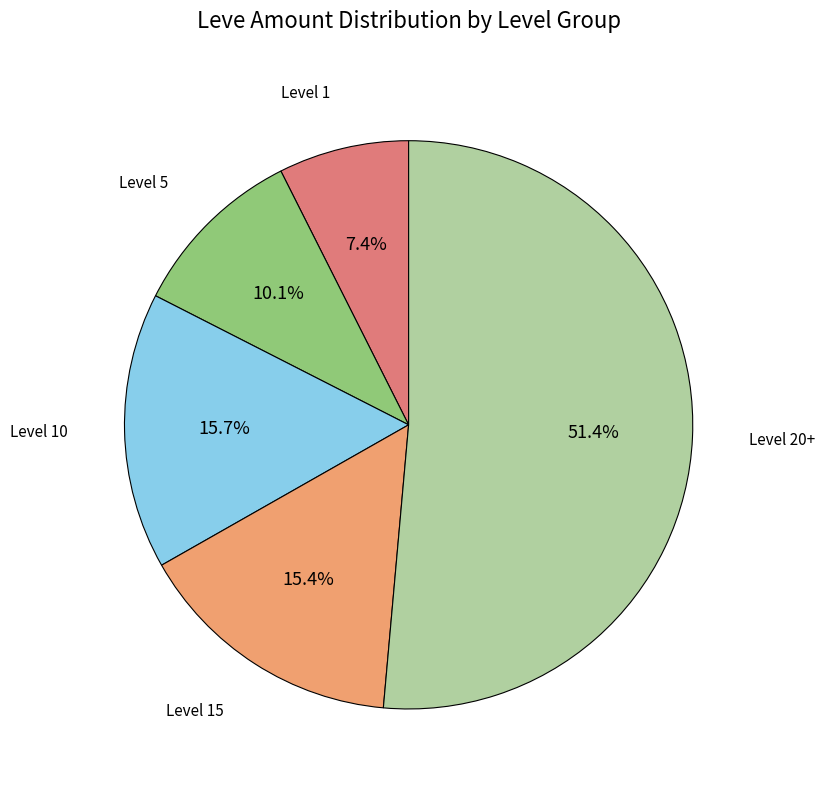

Does any single category account for the majority?

Yes